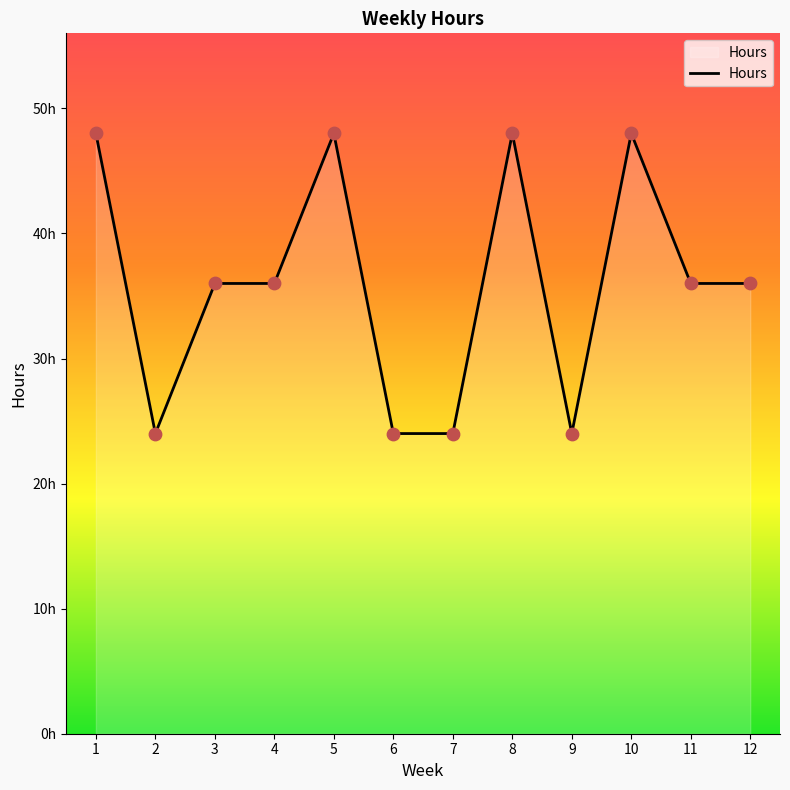

Which has a higher value, 10 or 5?

10